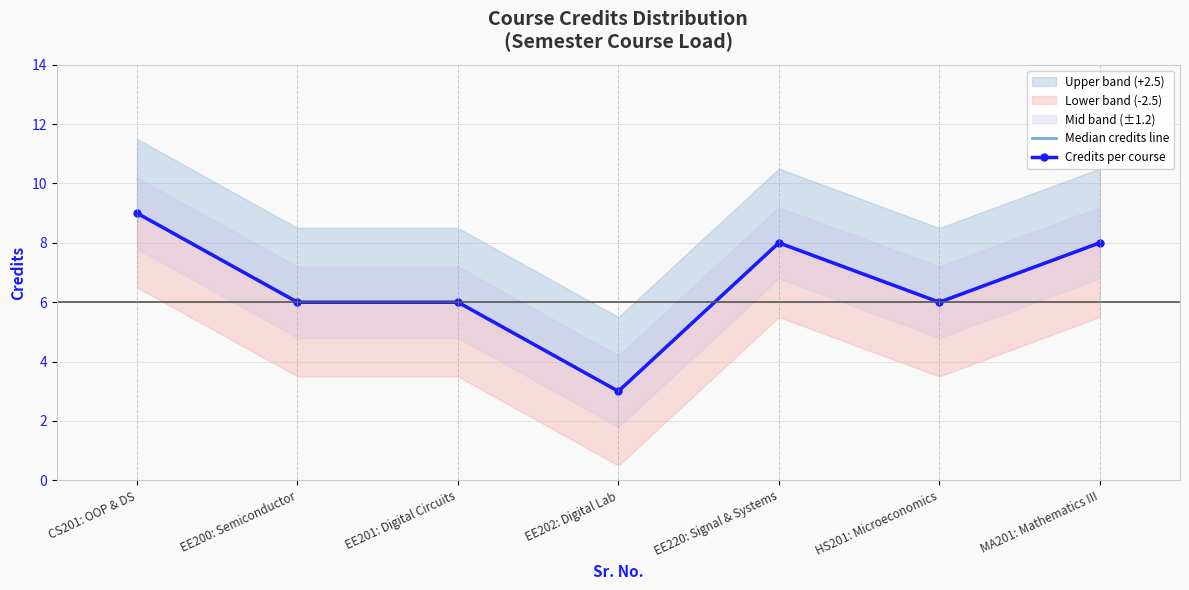

At how many categories does at least one series exceed 4?

6